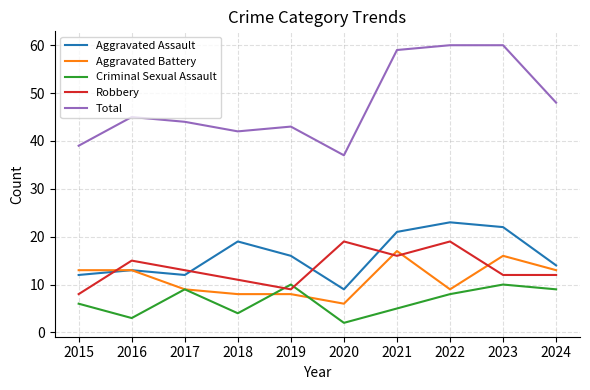

At which label does Aggravated Battery reach its minimum?

2020